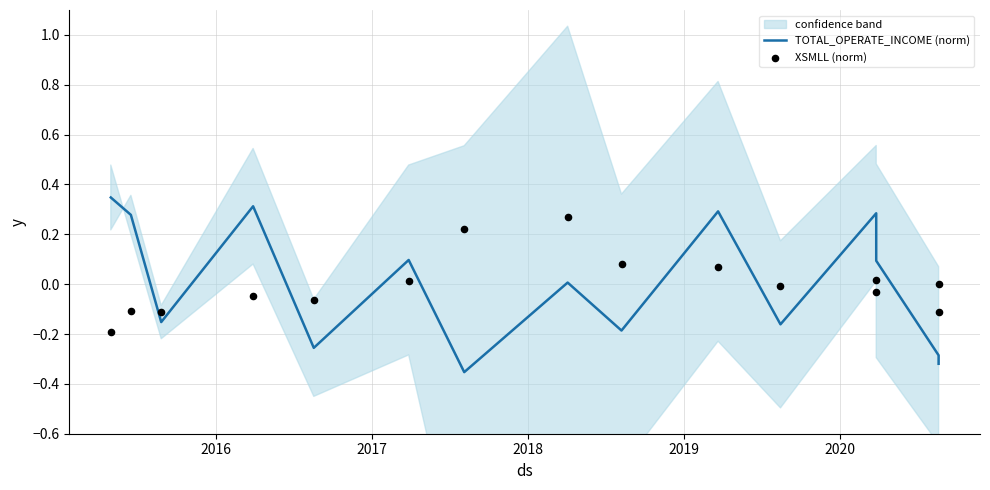

Which series has the widest spread of Y values?

TOTAL_OPERATE_INCOME (norm)